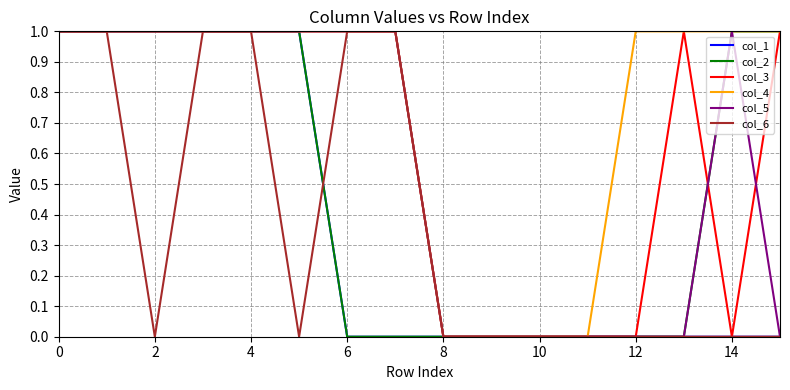

How many lines are shown in the chart?

6